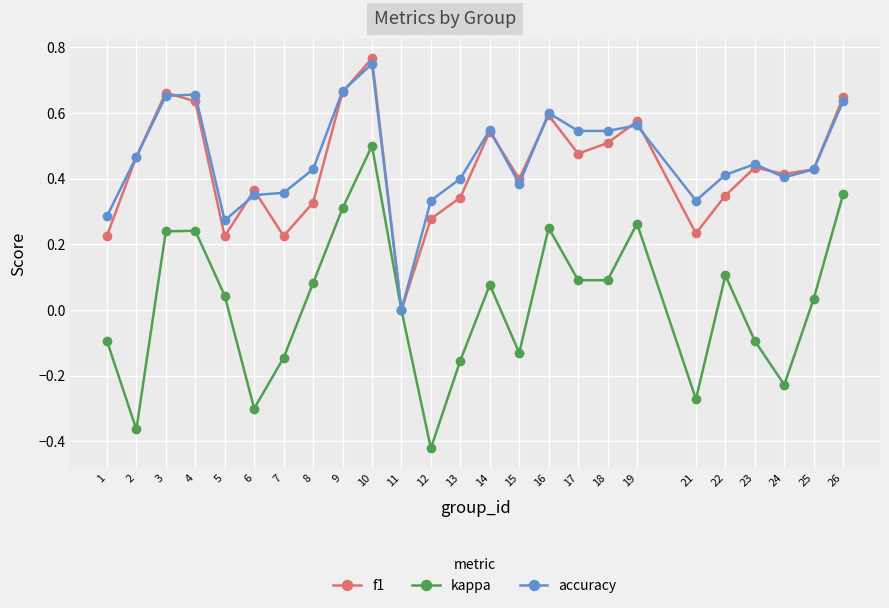

At which label does kappa first exceed 0?

3